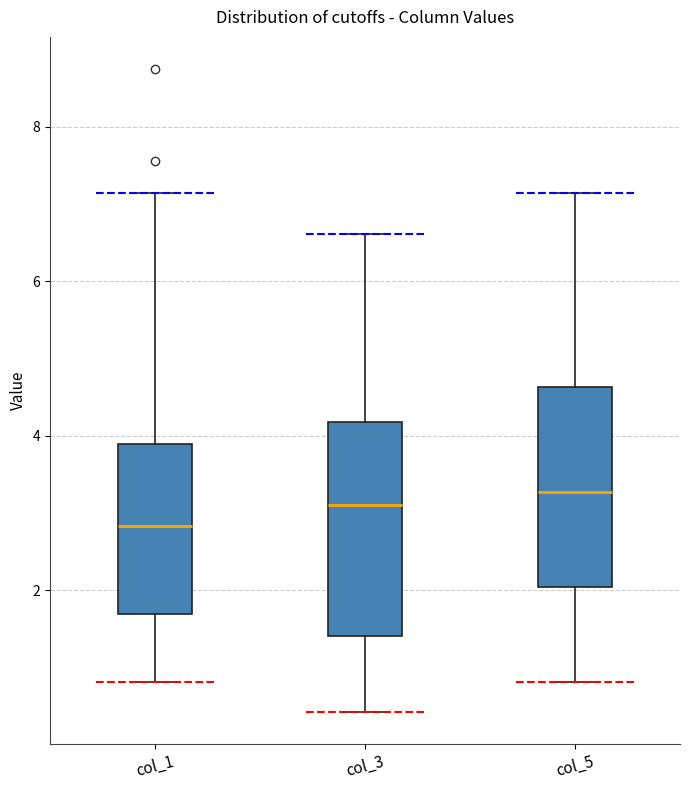

Where is the upper edge of the box for col_1 on the y-axis? The values are not printed on the chart, so give them approximately, as read against the axis.

4.0